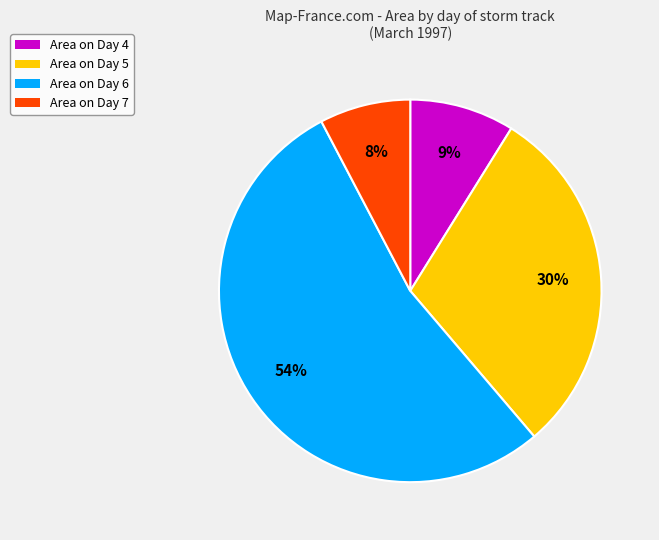

To the nearest percent, what is the average slice percentage?

25%